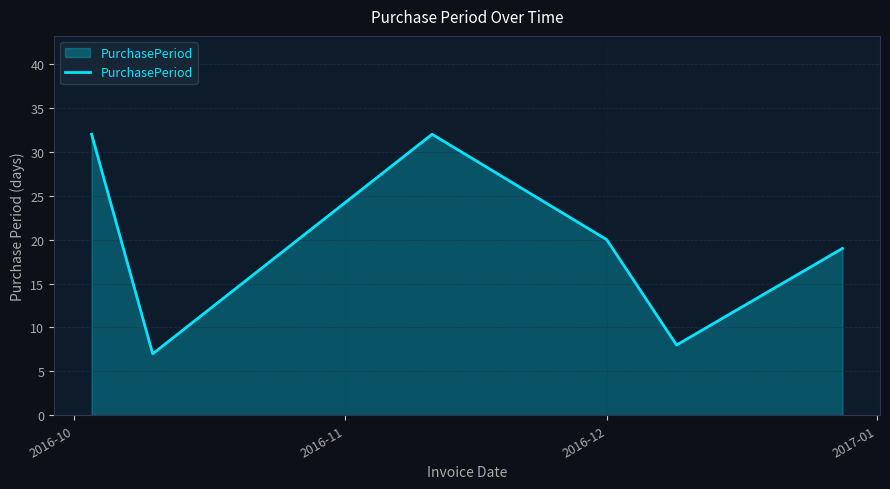

How many interior local peaks (higher than both neighbors) does the data have?

1